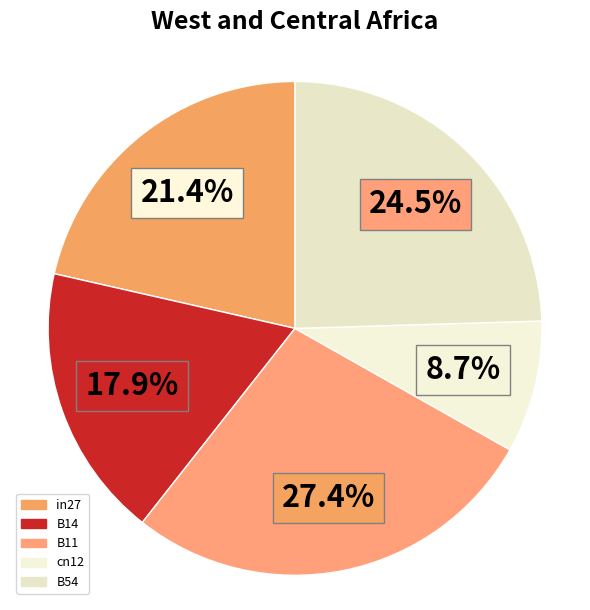

Which slice is the largest?

B11